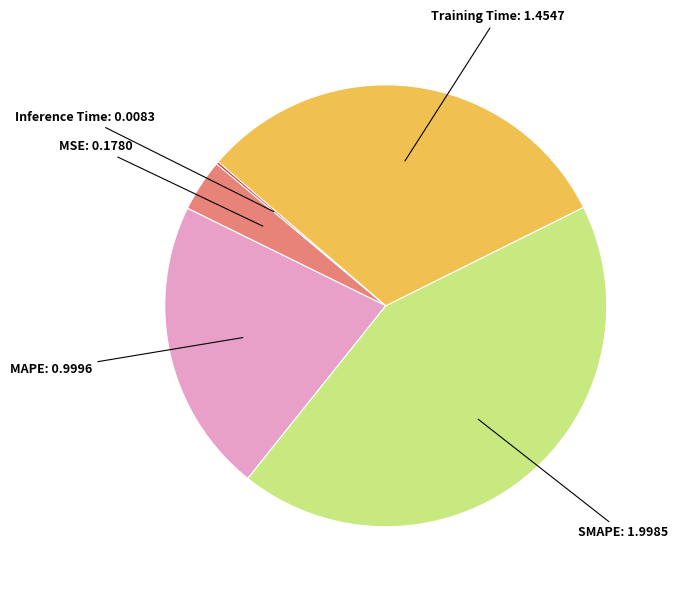

Is Training Time the majority of the pie?

No